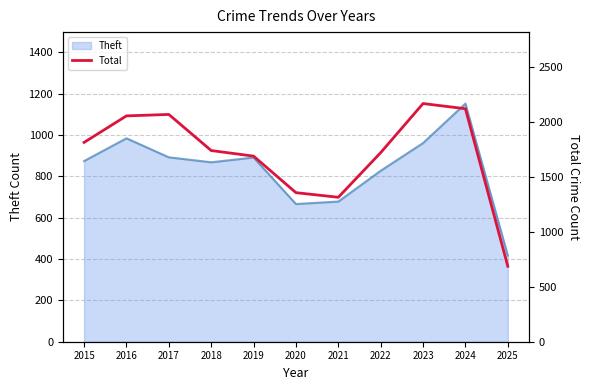

Reading left to right, extract all data points from this chart.

1812	2053	2066	1738	1687	1355	1313	1719	2165	2118	686